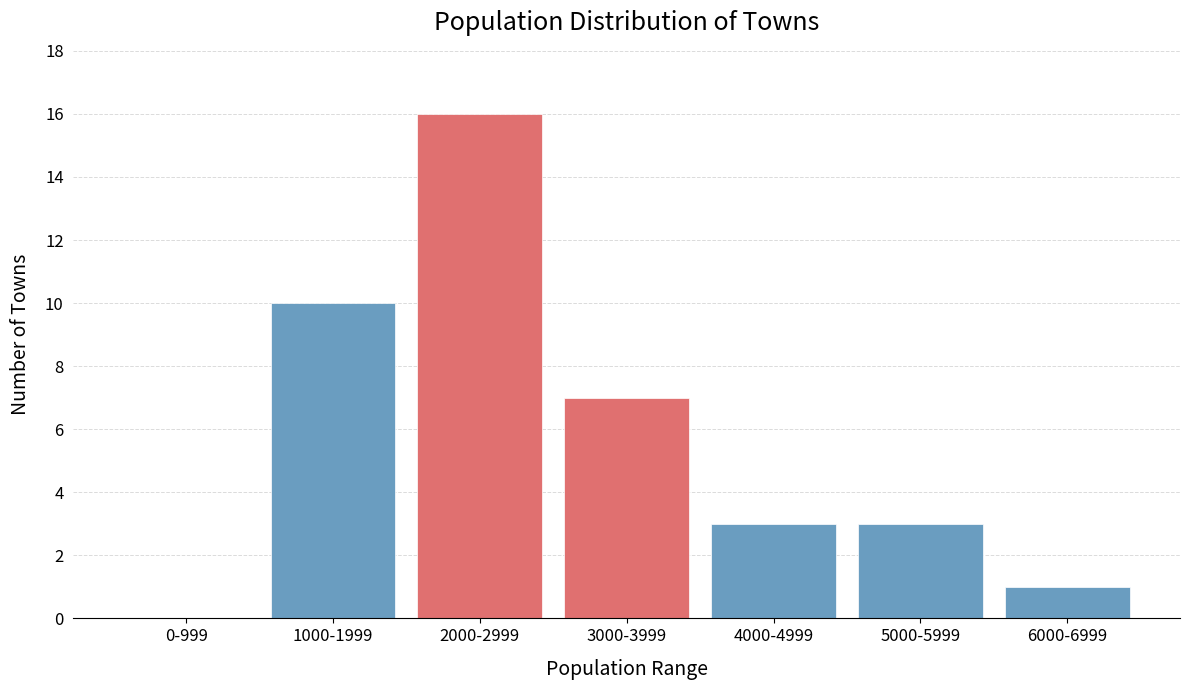

Reading left to right, list all the values displayed in this chart.

0-999=0	1000-1999=10	2000-2999=16	3000-3999=7	4000-4999=3	5000-5999=3	6000-6999=1